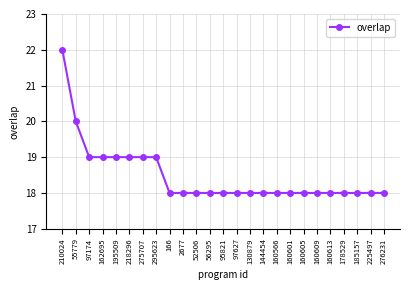

How many lines are shown in the chart?

1